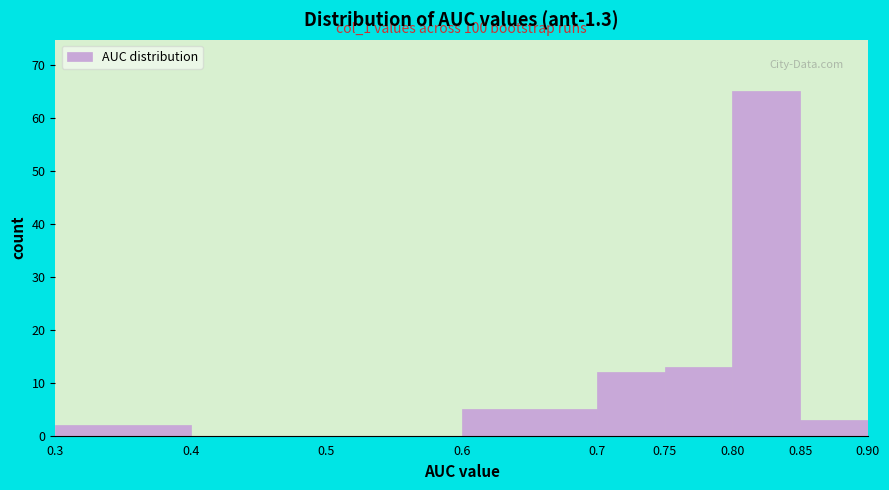

Over which range of the x-axis is the bar tallest?

0.80 to 0.85